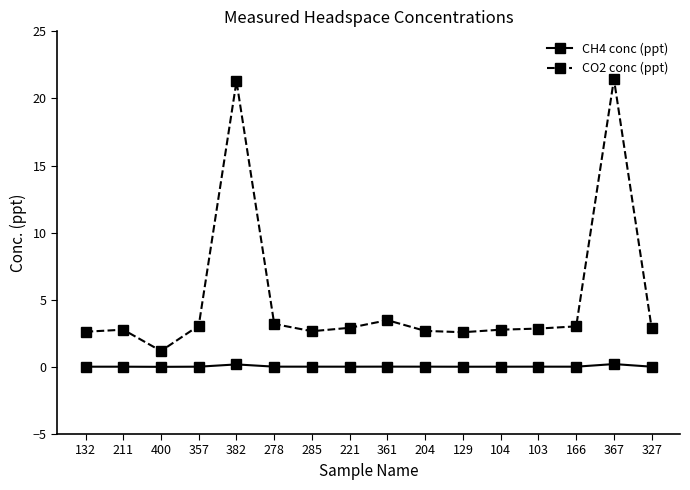

What is the label of the 4th point from the right?

103